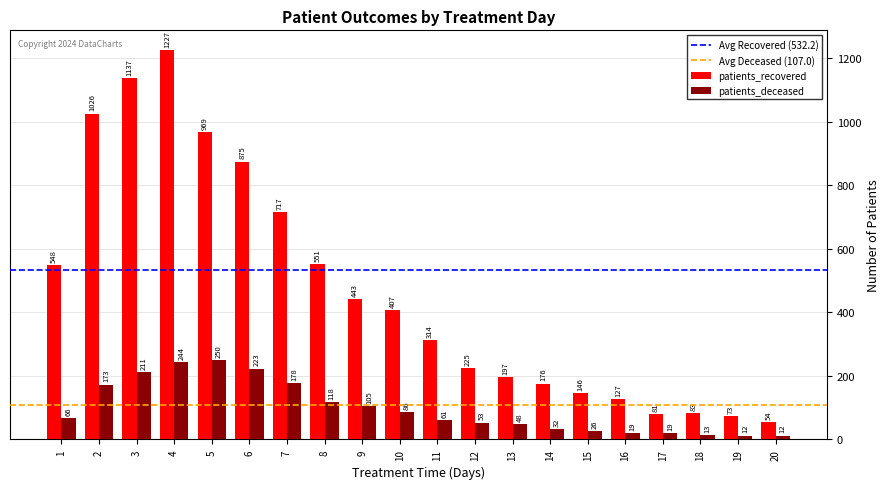

True or false: patients_recovered has a value of 225 at 12.

True